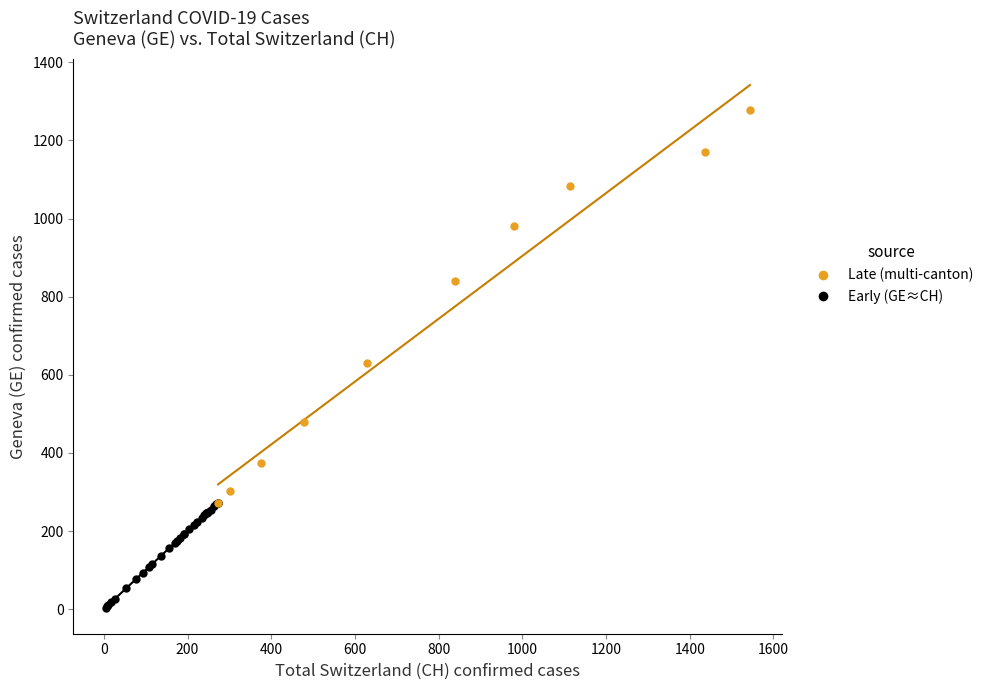

Which series reaches the maximum Y coordinate?

Late (multi-canton)